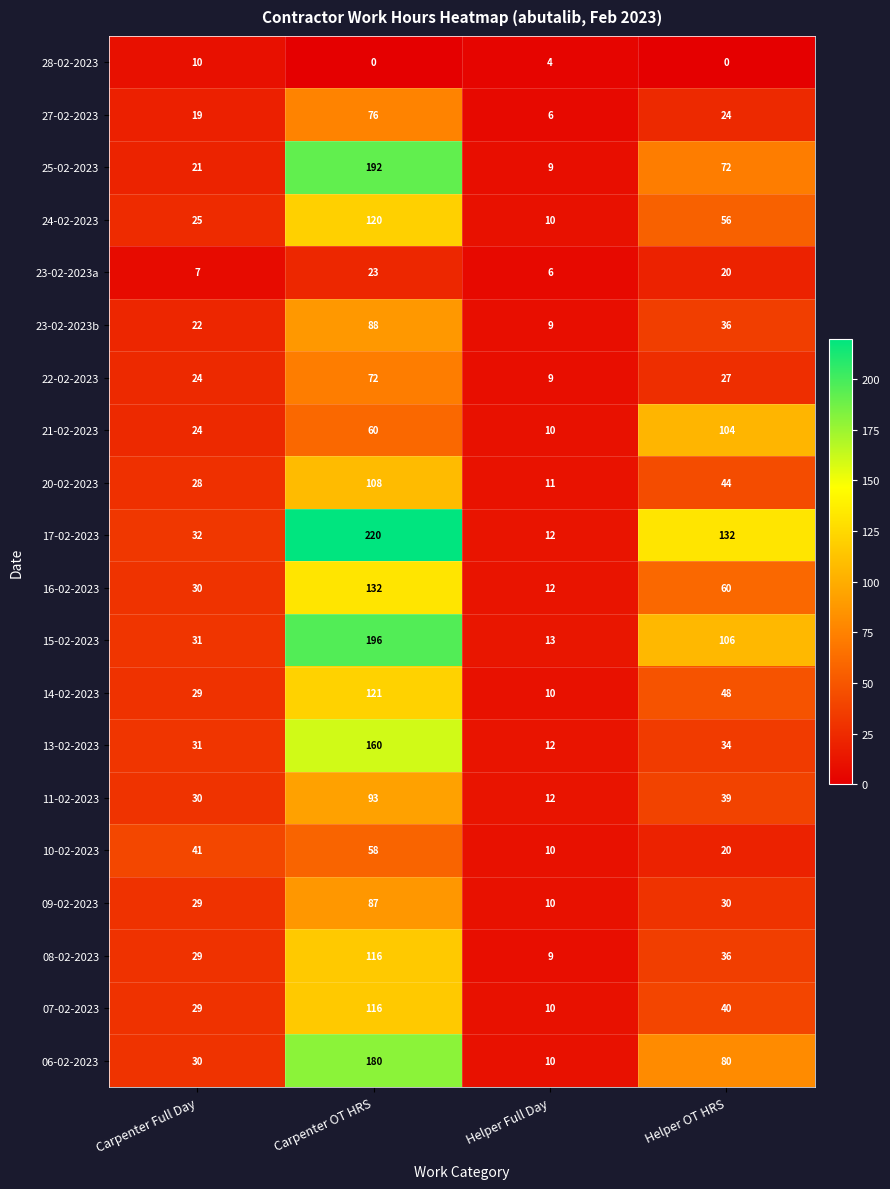

At which label does 08-02-2023 first exceed 36?

Carpenter OT HRS